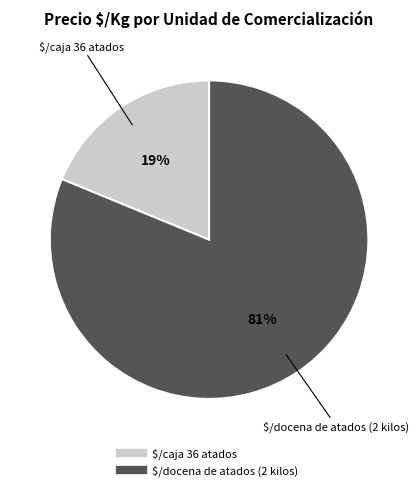

How many segments does this pie chart have?

2